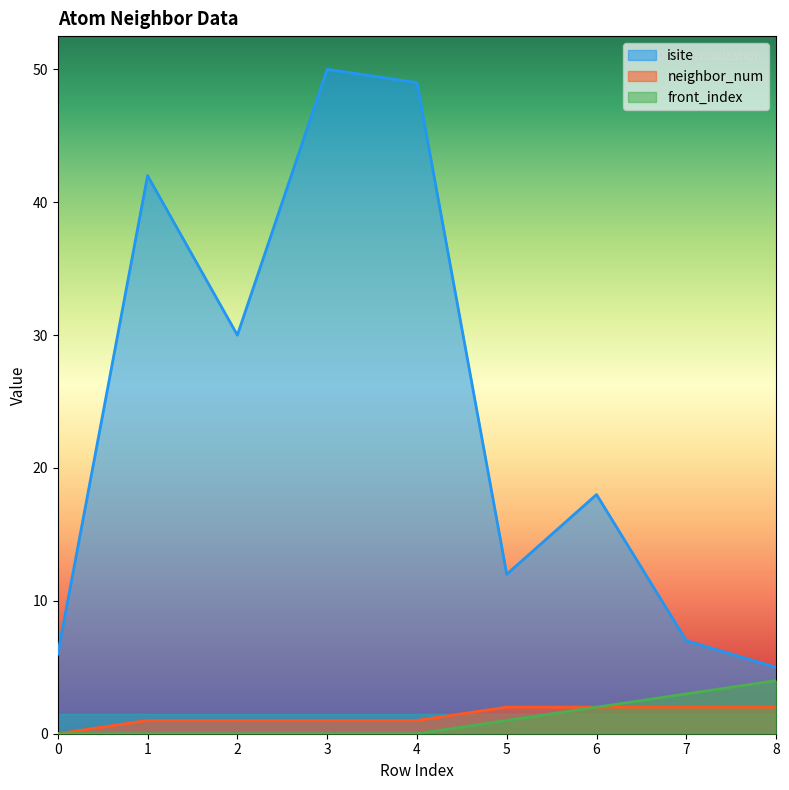

True or false: neighbor_num and front_index cross at least once.

False